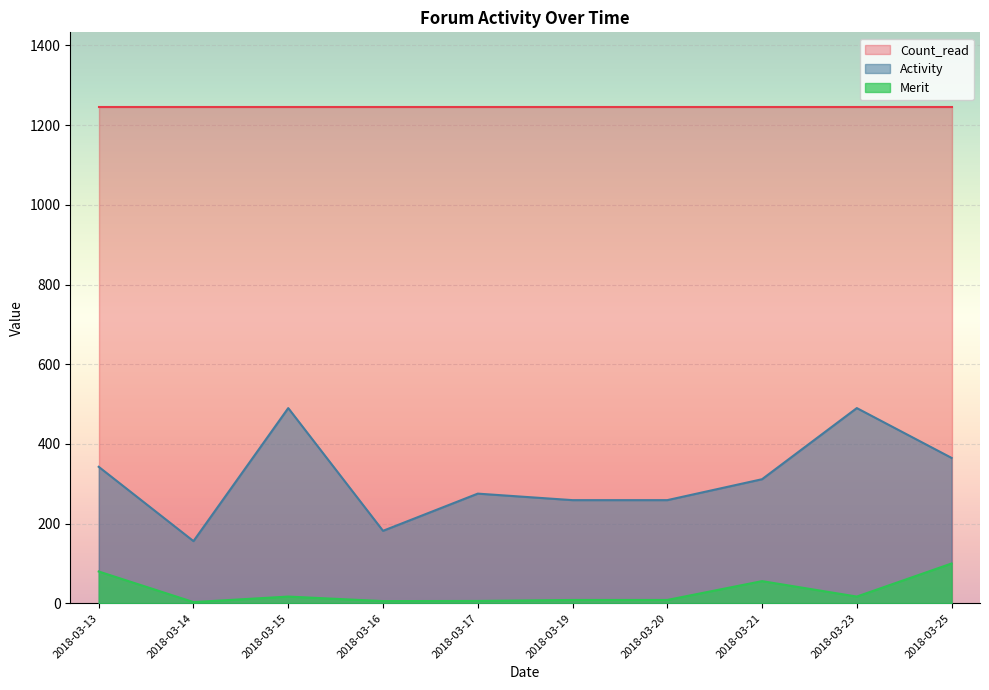

What is the minimum value for Count_read?

1246.0